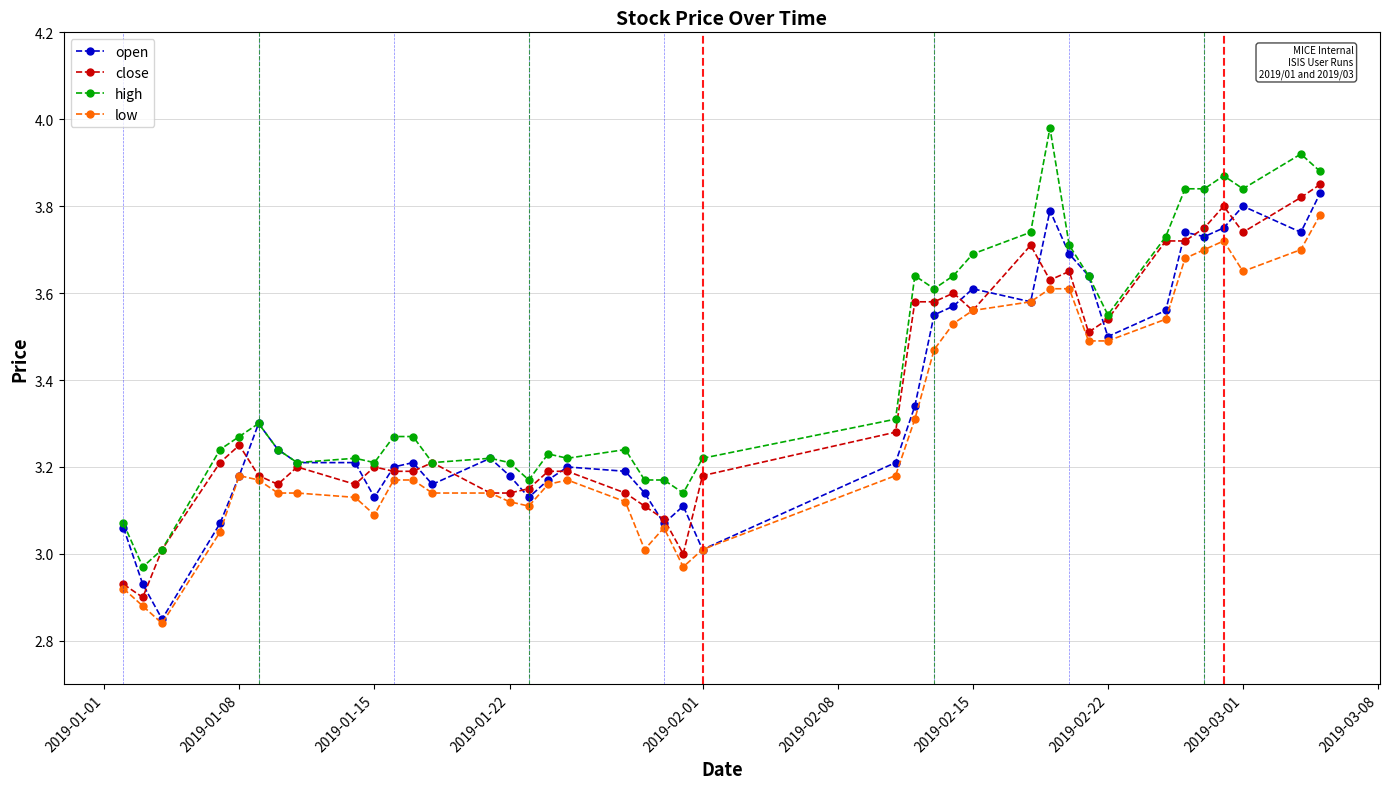

Which series has the largest total across all categories?

high